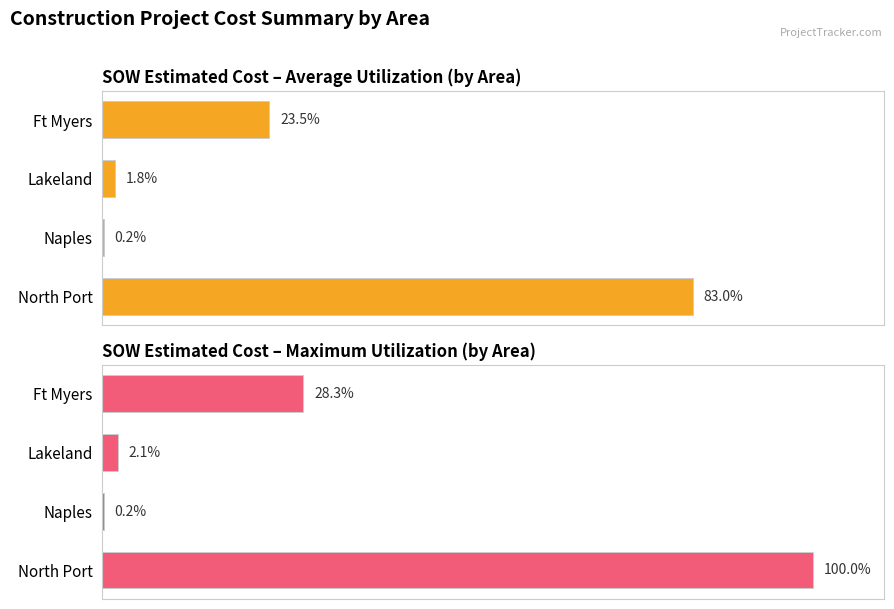

What is the lowest value of the Max Cost (normalized) series?

0.2